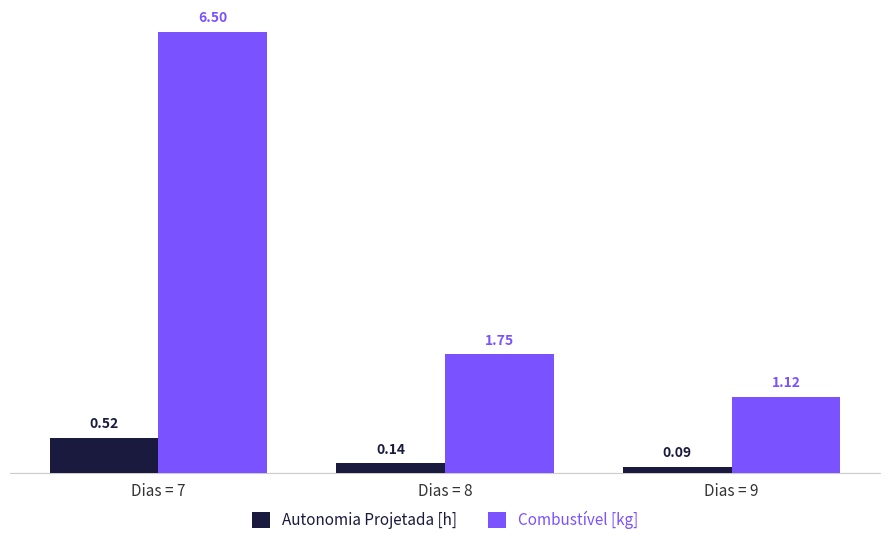

What is the difference between the maximum and minimum values in the Autonomia Projetada [h] series?

0.4